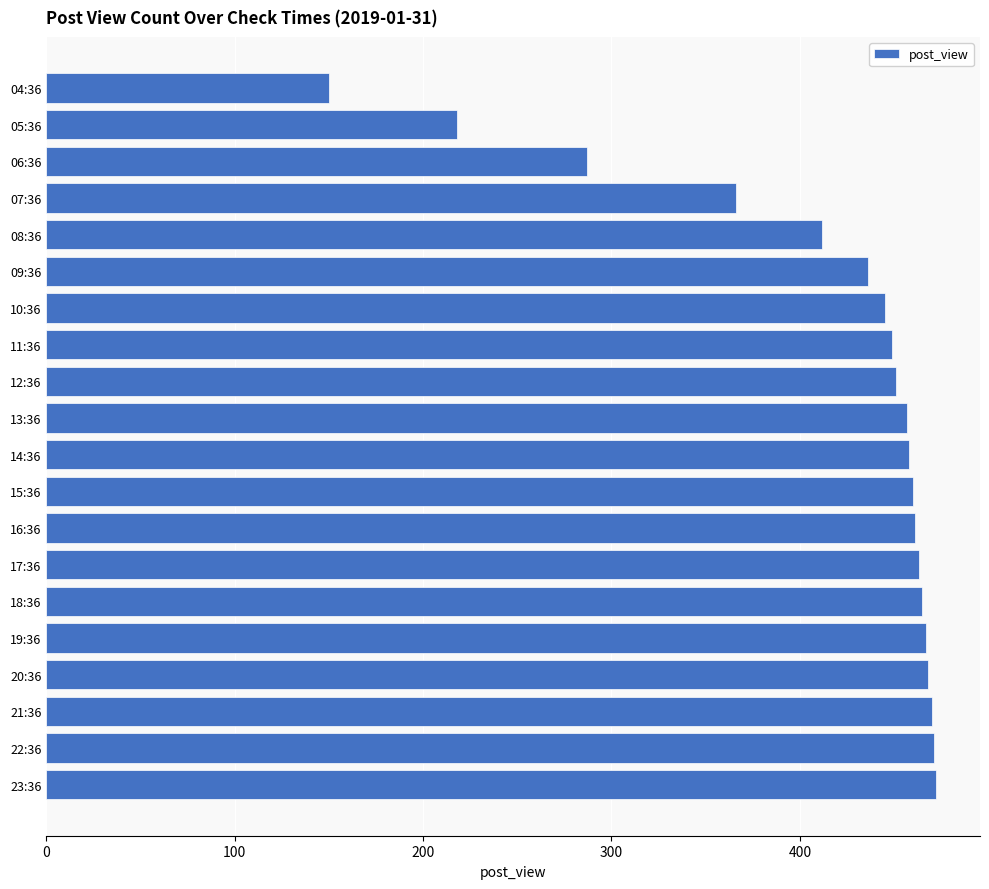

The value at 11:36 is 449. True or false?

True